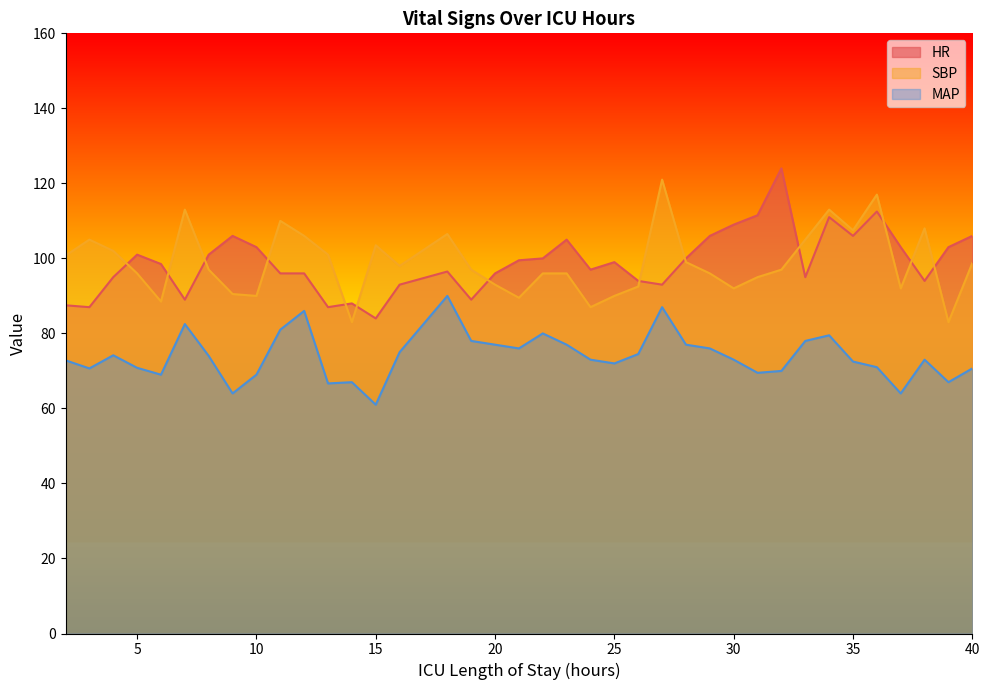

Read the HR value at 6.

98.5